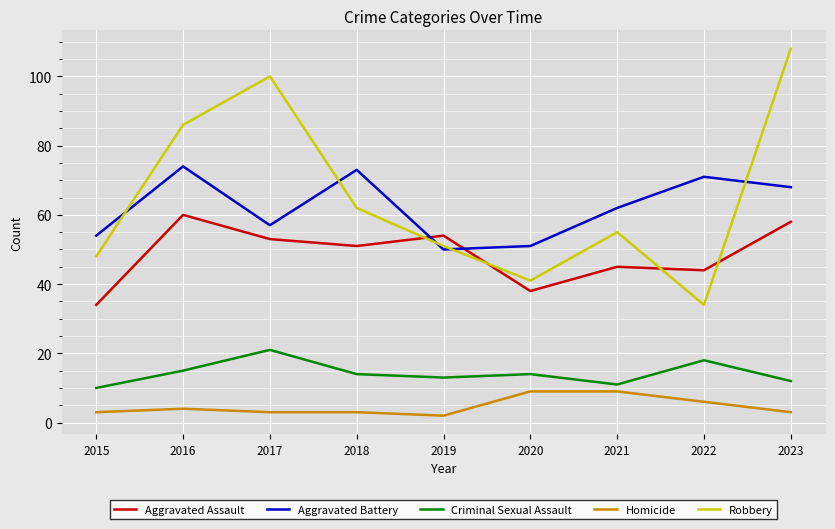

What is the sum of all Aggravated Battery values?

560